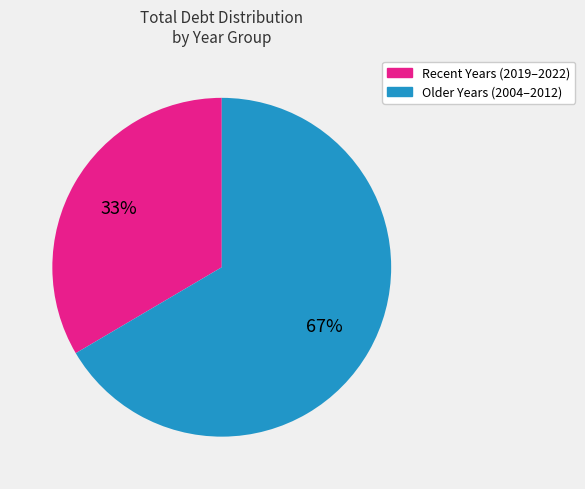

To the nearest percent, what is the average slice percentage?

50%